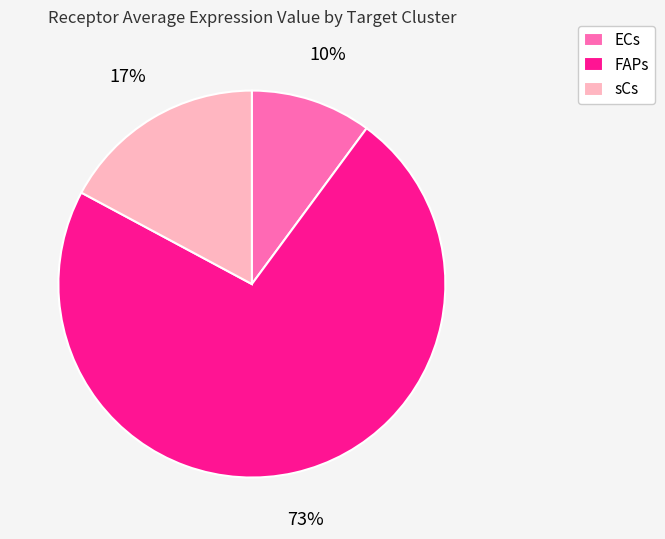

The ECs slice represents 10% of the pie. True or false?

True